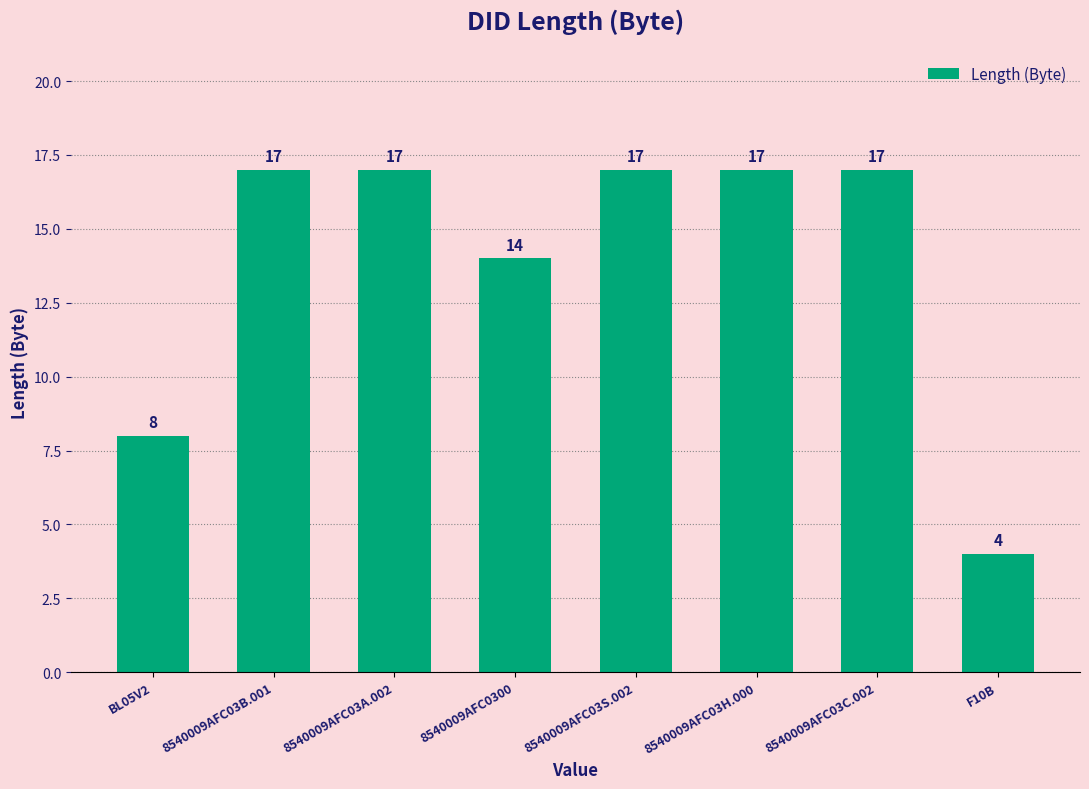

What is the smallest value displayed?

4